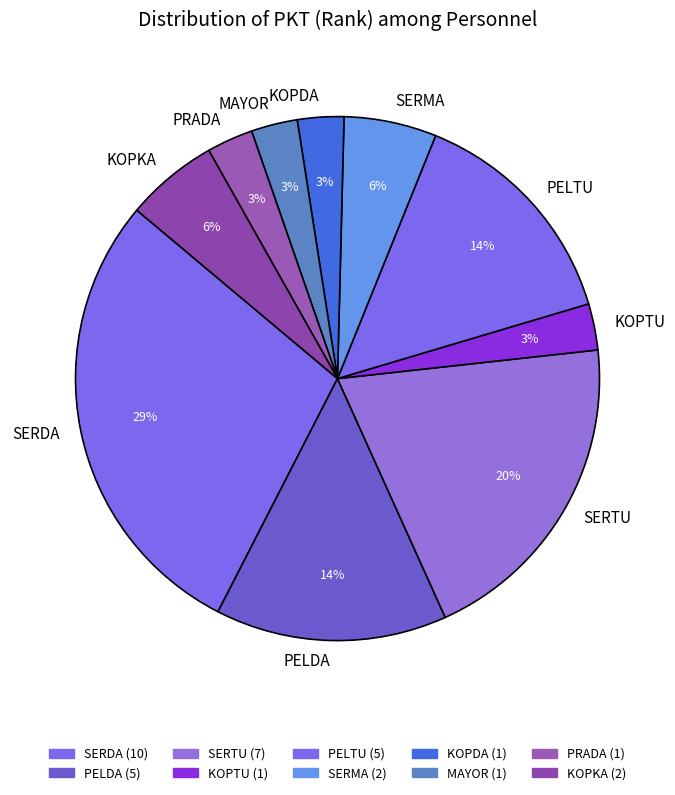

To the nearest percent, what is the difference between the largest and smallest slice percentages?

26%